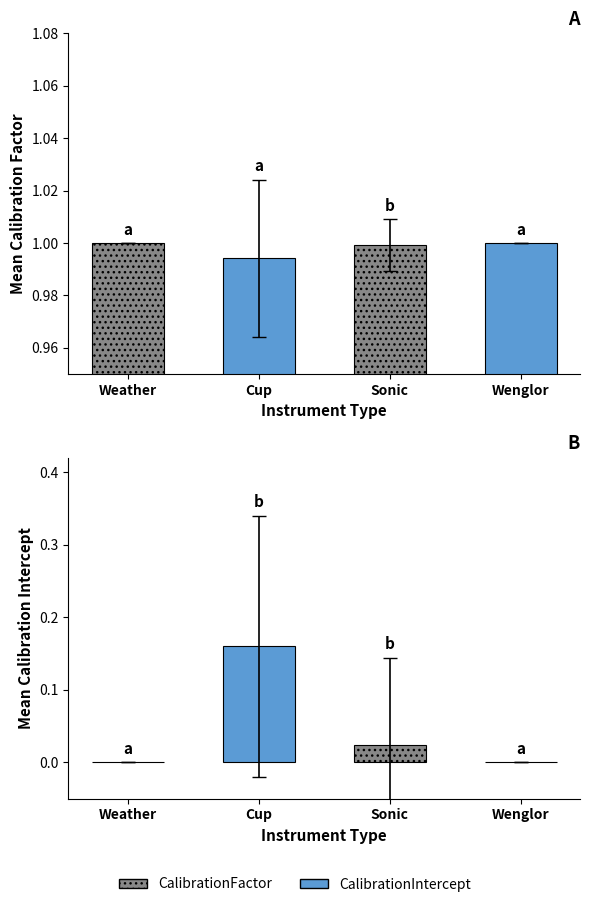

Rank the categories by value from highest to lowest.

Weather, Wenglor, Sonic, Cup